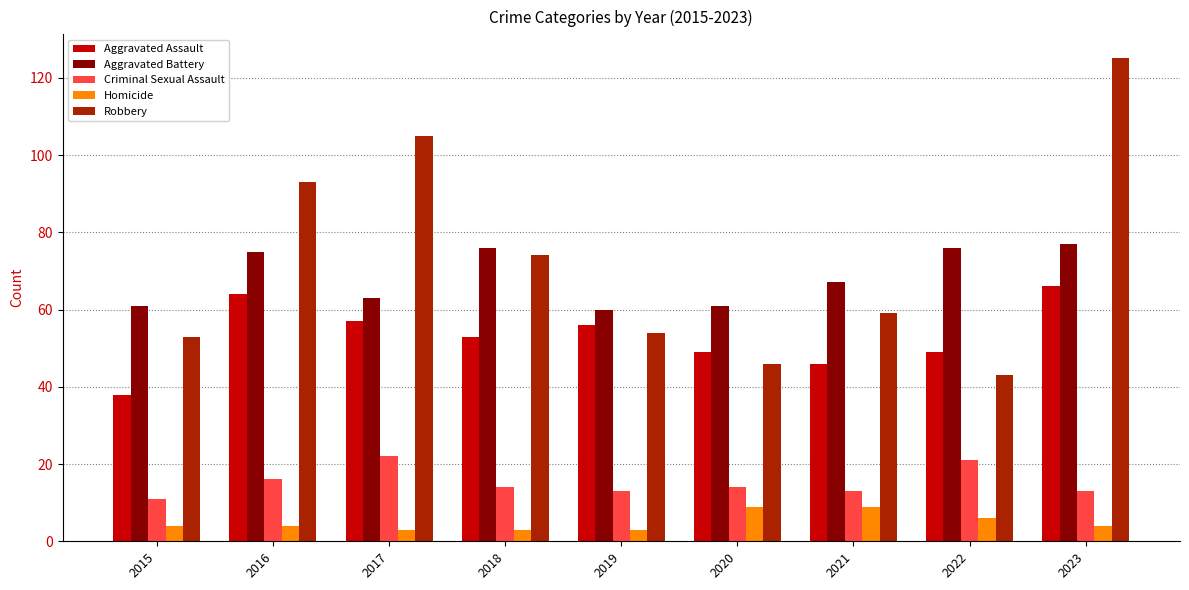

What is the minimum value shown in the chart?

3